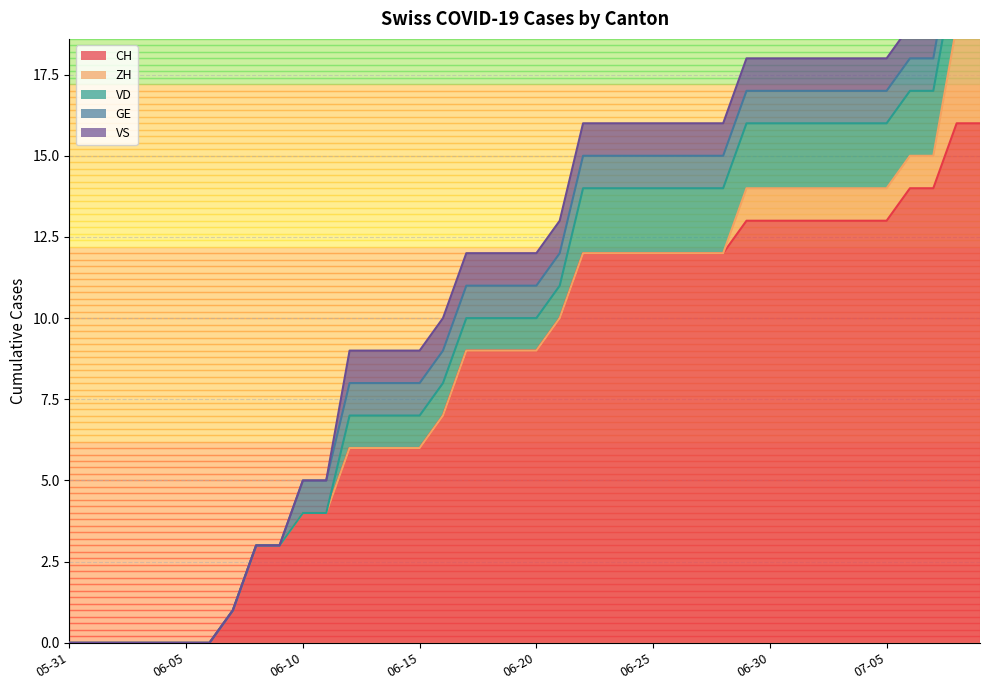

Count the number of categories in the chart.

40